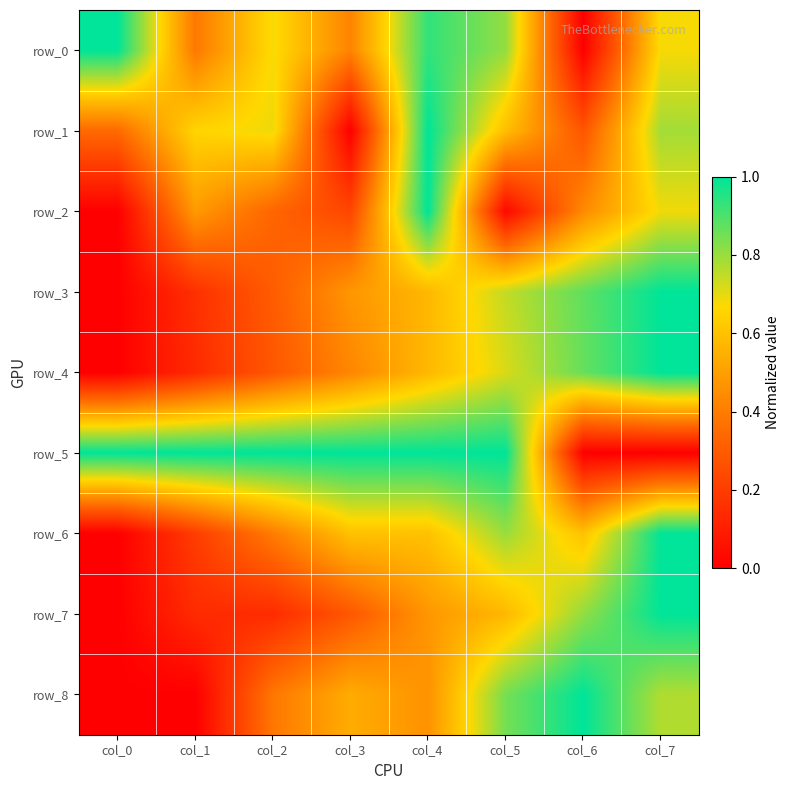

The row_1 series shows 0.0 at col_3. True or false?

True